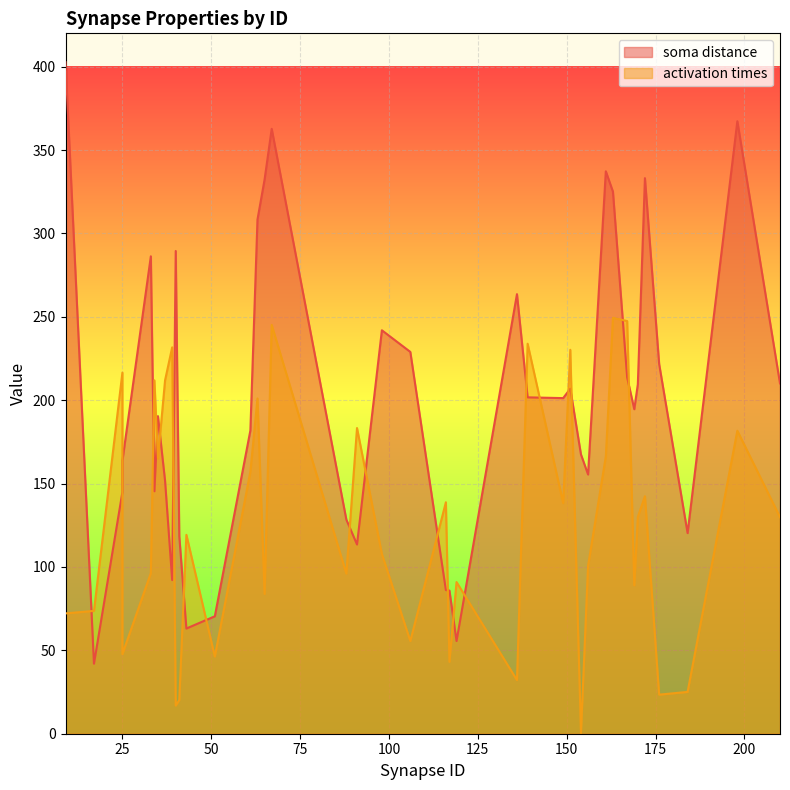

How many values in the activation times series exceed 129?

20